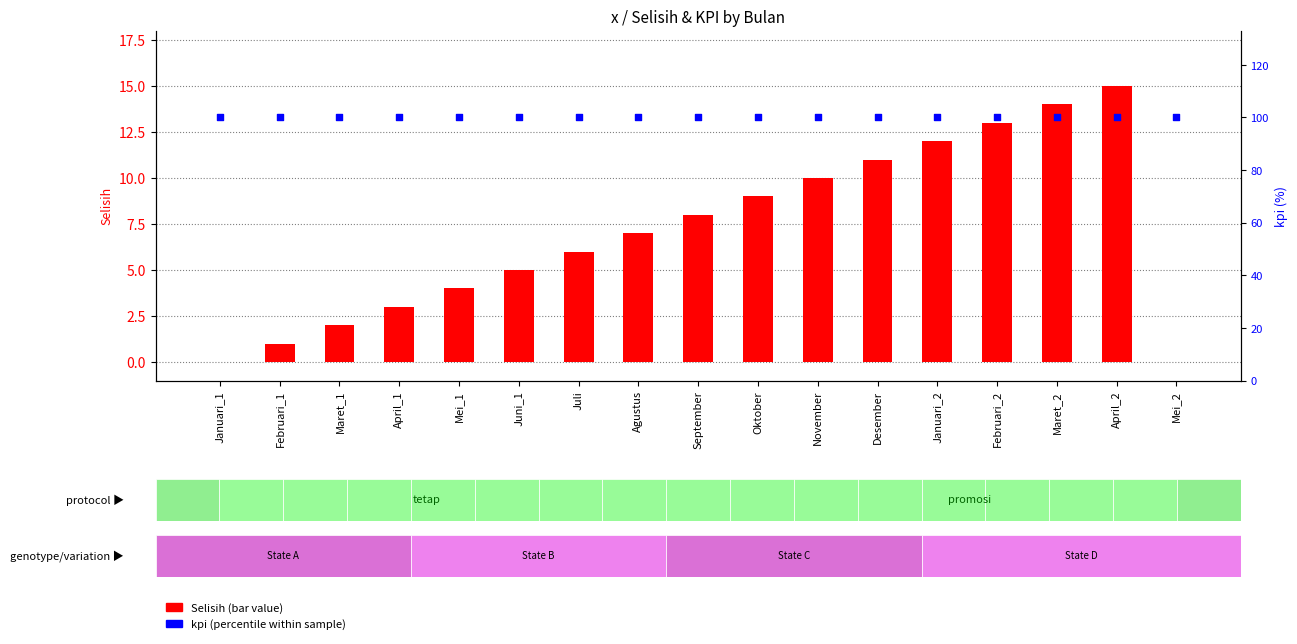

What is the total value across all series at Maret_2?

114